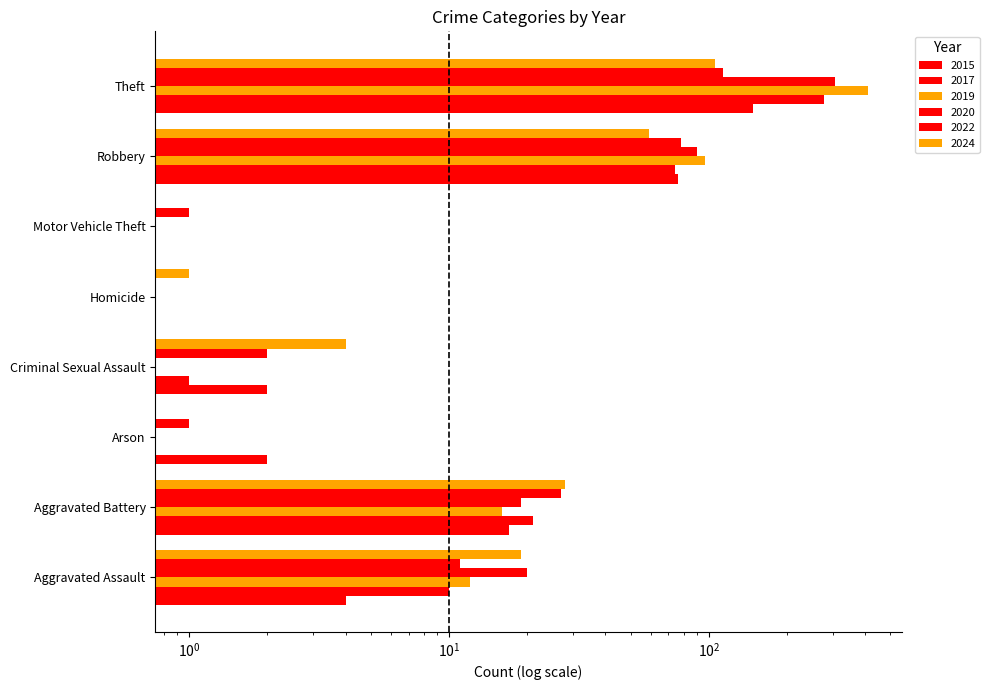

How many values in 2015 are above zero?

6